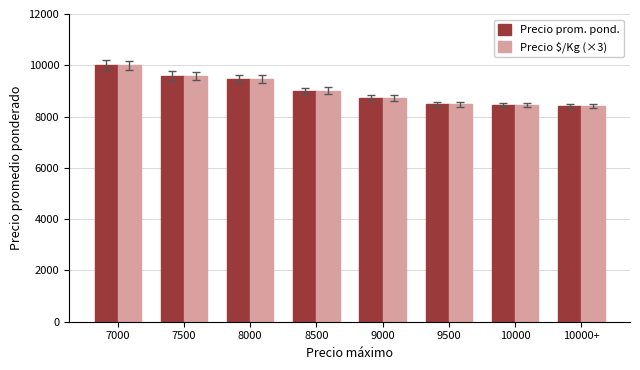

What is the label of the 8th bar from the left?

10000+